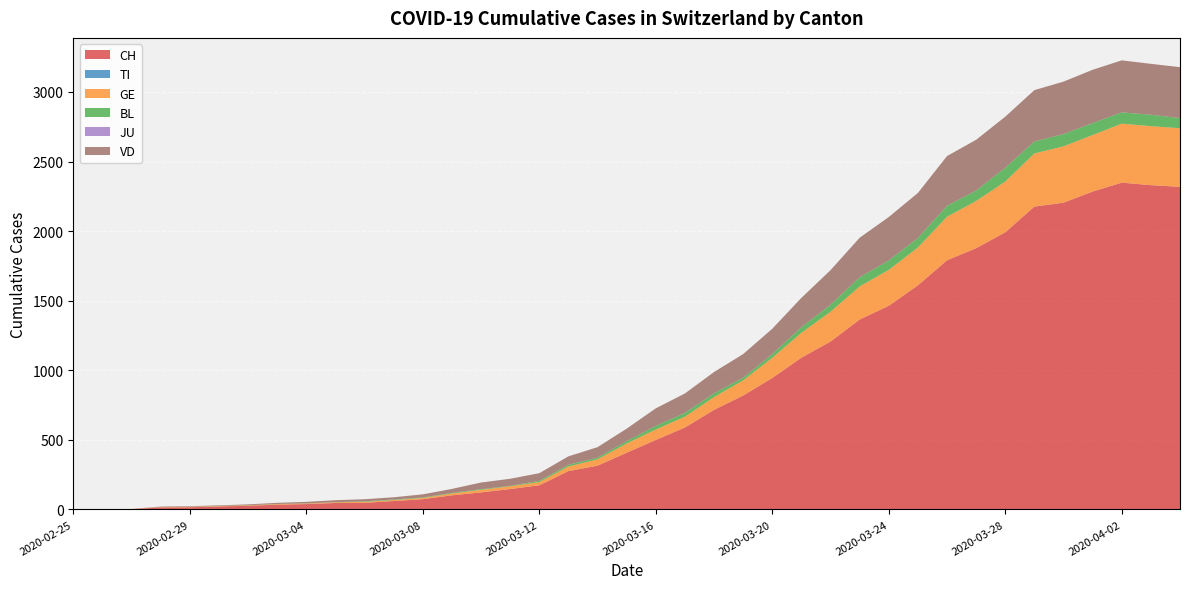

Reading left to right, transcribe all the data shown in this chart.

CH: 2020-02-25=0	2020-02-26=1	2020-02-27=2	2020-02-28=14	2020-02-29=15	2020-03-01=21	2020-03-02=26	2020-03-03=34	2020-03-04=38	2020-03-05=46	2020-03-06=47	2020-03-07=60	2020-03-08=73	2020-03-09=101	2020-03-10=122	2020-03-11=146	2020-03-12=173	2020-03-13=275	2020-03-14=314	2020-03-15=407	2020-03-16=499	2020-03-17=588	2020-03-18=715	2020-03-19=818	2020-03-20=944	2020-03-21=1090	2020-03-22=1206	2020-03-23=1364	2020-03-24=1463	2020-03-25=1610	2020-03-26=1790	2020-03-27=1877	2020-03-28=1991	2020-03-29=2176	2020-03-30=2204	2020-04-01=2284	2020-04-02=2348	2020-04-03=2330	2020-04-04=2318
TI: 2020-02-25=0	2020-02-26=0	2020-02-27=0	2020-02-28=0	2020-02-29=0	2020-03-01=0	2020-03-02=0	2020-03-03=0	2020-03-04=0	2020-03-05=0	2020-03-06=0	2020-03-07=0	2020-03-08=0	2020-03-09=0	2020-03-10=0	2020-03-11=0	2020-03-12=0	2020-03-13=0	2020-03-14=0	2020-03-15=0	2020-03-16=0	2020-03-17=0	2020-03-18=0	2020-03-19=0	2020-03-20=0	2020-03-21=0	2020-03-22=0	2020-03-23=0	2020-03-24=0	2020-03-25=0	2020-03-26=0	2020-03-27=0	2020-03-28=0	2020-03-29=0	2020-03-30=0	2020-04-01=0	2020-04-02=0	2020-04-03=0	2020-04-04=0
GE: 2020-02-25=0	2020-02-26=1	2020-02-27=1	2020-02-28=2	2020-02-29=3	2020-03-01=3	2020-03-02=3	2020-03-03=4	2020-03-04=4	2020-03-05=5	2020-03-06=7	2020-03-07=7	2020-03-08=9	2020-03-09=13	2020-03-10=18	2020-03-11=20	2020-03-12=23	2020-03-13=33	2020-03-14=46	2020-03-15=66	2020-03-16=75	2020-03-17=78	2020-03-18=92	2020-03-19=109	2020-03-20=145	2020-03-21=179	2020-03-22=214	2020-03-23=238	2020-03-24=258	2020-03-25=272	2020-03-26=313	2020-03-27=339	2020-03-28=365	2020-03-29=382	2020-03-30=405	2020-04-01=406	2020-04-02=424	2020-04-03=424	2020-04-04=421
BL: 2020-02-25=0	2020-02-26=0	2020-02-27=0	2020-02-28=0	2020-02-29=1	2020-03-01=1	2020-03-02=1	2020-03-03=1	2020-03-04=1	2020-03-05=1	2020-03-06=4	2020-03-07=4	2020-03-08=4	2020-03-09=4	2020-03-10=5	2020-03-11=3	2020-03-12=9	2020-03-13=12	2020-03-14=12	2020-03-15=17	2020-03-16=26	2020-03-17=27	2020-03-18=27	2020-03-19=19	2020-03-20=27	2020-03-21=40	2020-03-22=51	2020-03-23=66	2020-03-24=68	2020-03-25=68	2020-03-26=79	2020-03-27=75	2020-03-28=99	2020-03-29=86	2020-03-30=88	2020-04-01=86	2020-04-02=81	2020-04-03=82	2020-04-04=73
JU: 2020-02-25=0	2020-02-26=0	2020-02-27=0	2020-02-28=0	2020-02-29=0	2020-03-01=0	2020-03-02=0	2020-03-03=0	2020-03-04=0	2020-03-05=0	2020-03-06=0	2020-03-07=0	2020-03-08=0	2020-03-09=0	2020-03-10=0	2020-03-11=0	2020-03-12=0	2020-03-13=0	2020-03-14=0	2020-03-15=0	2020-03-16=0	2020-03-17=0	2020-03-18=0	2020-03-19=0	2020-03-20=0	2020-03-21=0	2020-03-22=0	2020-03-23=0	2020-03-24=0	2020-03-25=0	2020-03-26=0	2020-03-27=0	2020-03-28=0	2020-03-29=0	2020-03-30=0	2020-04-01=0	2020-04-02=0	2020-04-03=0	2020-04-04=0
VD: 2020-02-25=0	2020-02-26=0	2020-02-27=0	2020-02-28=4	2020-02-29=4	2020-03-01=4	2020-03-02=6	2020-03-03=8	2020-03-04=11	2020-03-05=14	2020-03-06=15	2020-03-07=16	2020-03-08=22	2020-03-09=29	2020-03-10=48	2020-03-11=51	2020-03-12=55	2020-03-13=61	2020-03-14=75	2020-03-15=90	2020-03-16=126	2020-03-17=140	2020-03-18=153	2020-03-19=170	2020-03-20=182	2020-03-21=211	2020-03-22=248	2020-03-23=284	2020-03-24=312	2020-03-25=324	2020-03-26=357	2020-03-27=365	2020-03-28=367	2020-03-29=369	2020-03-30=377	2020-04-01=383	2020-04-02=374	2020-04-03=366	2020-04-04=366